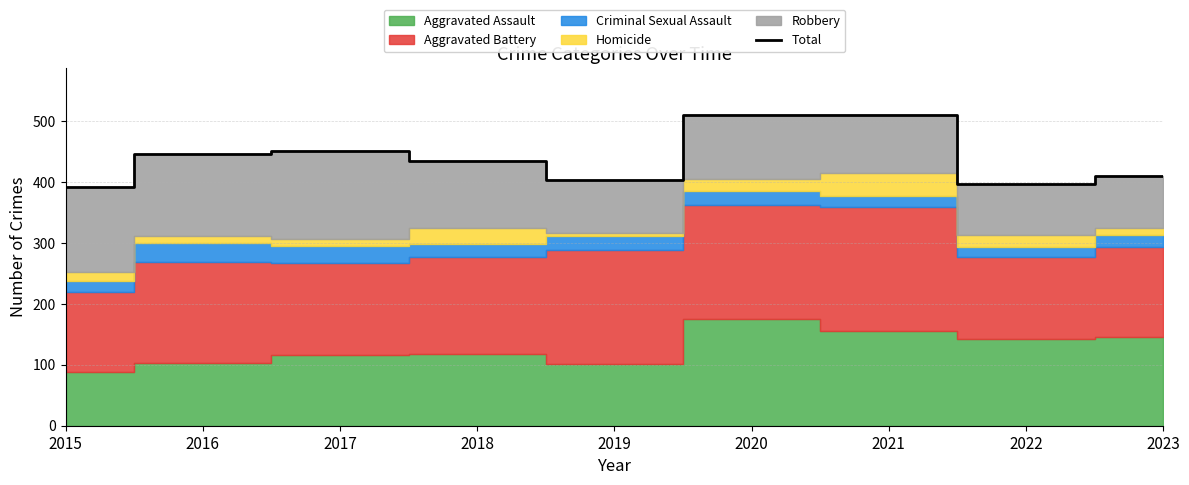

Where is the data nearest to the value 452?

2017